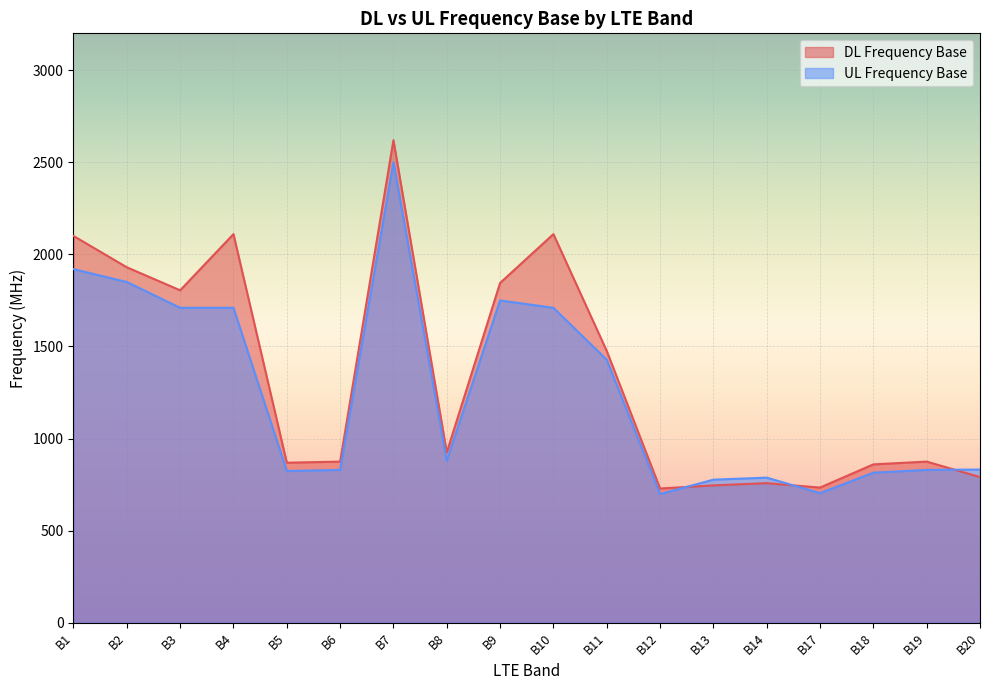

At how many categories does at least one series exceed 1055?

8